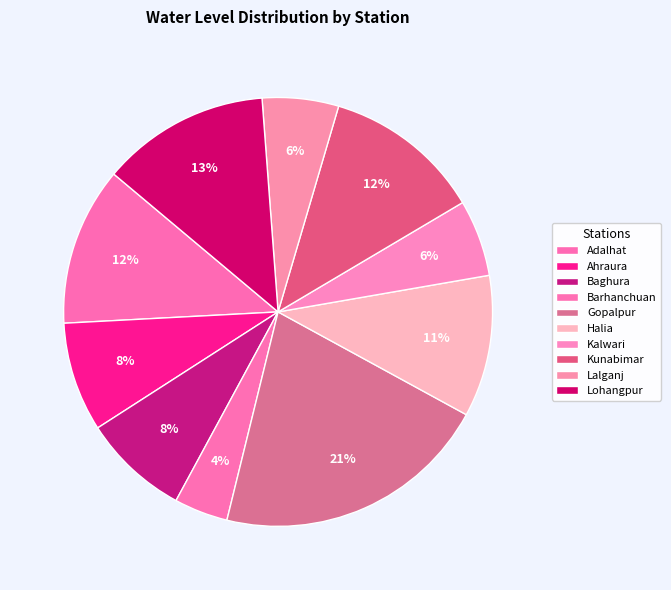

Count the number of slices in the pie.

10